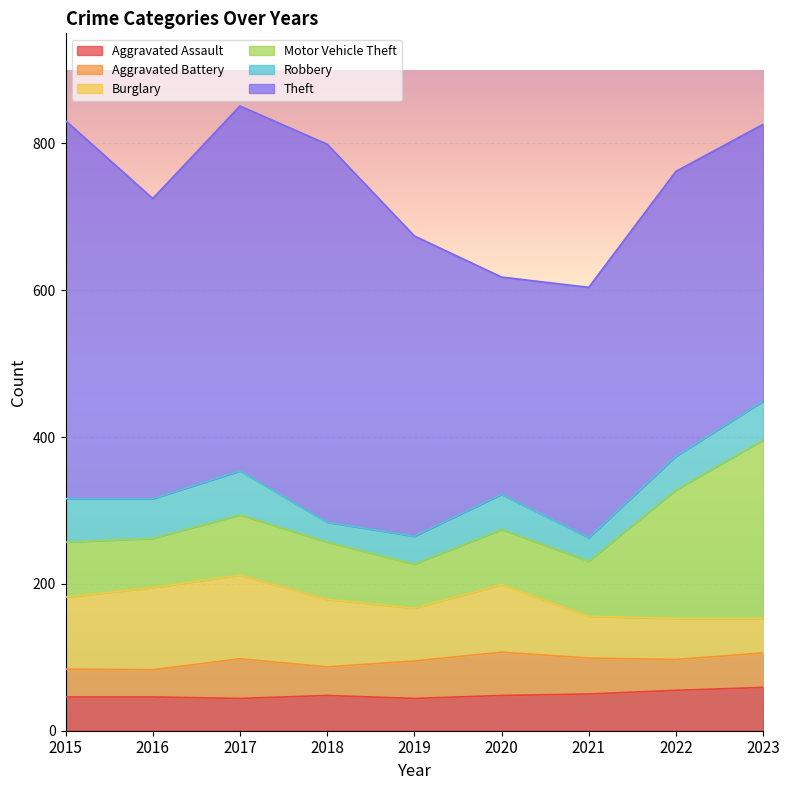

At which label does Motor Vehicle Theft first exceed 75?

2017